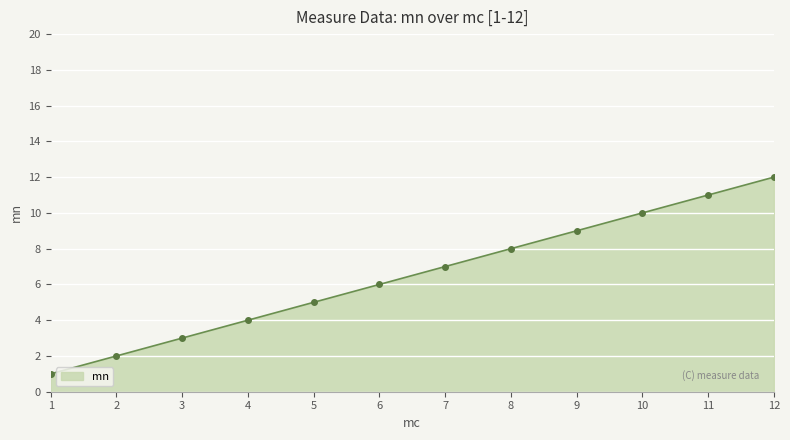

What is the difference between the maximum and minimum values?

11